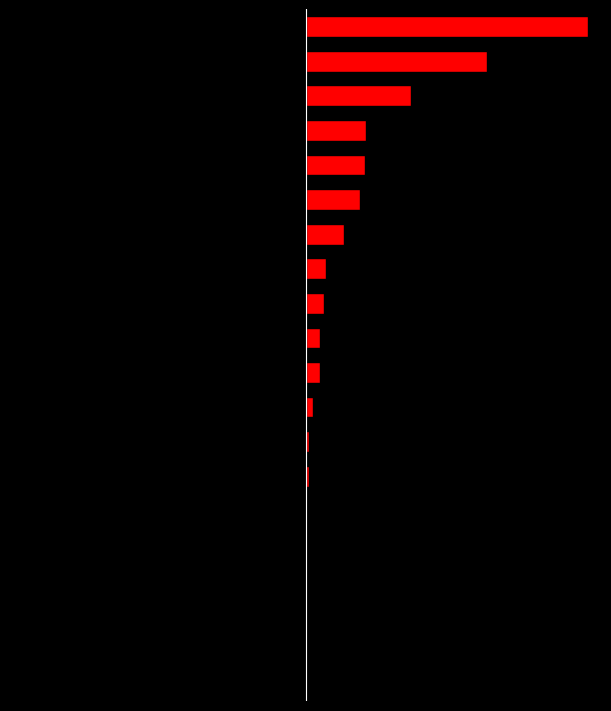

What are all the series names shown in the legend?

left, col_1